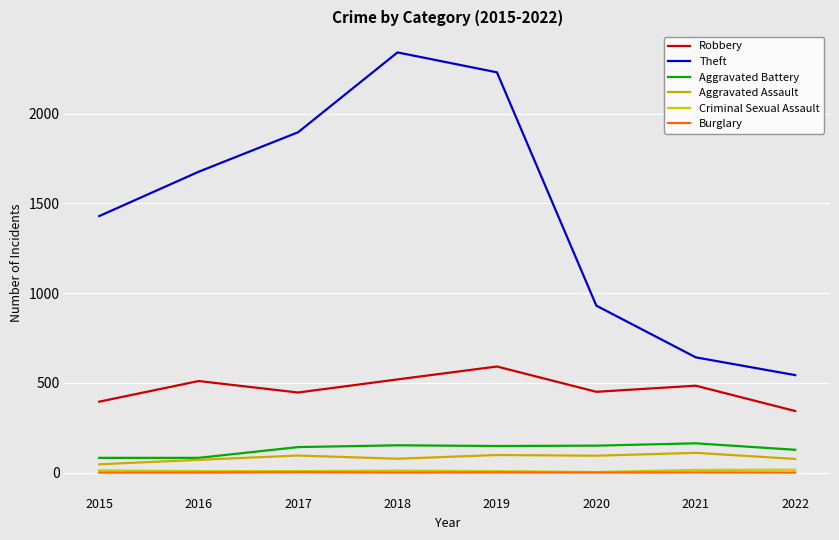

Does the chart display data point markers on the line(s)?

No